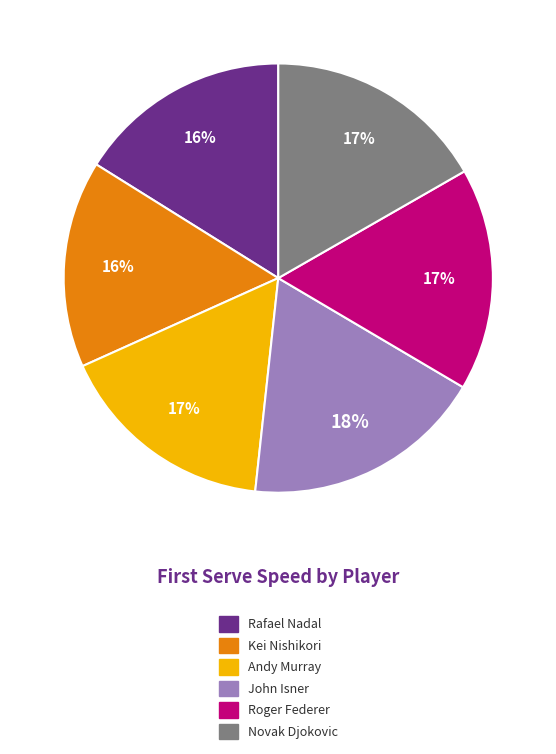

Do Novak Djokovic and John Isner together represent more than half of the pie?

No